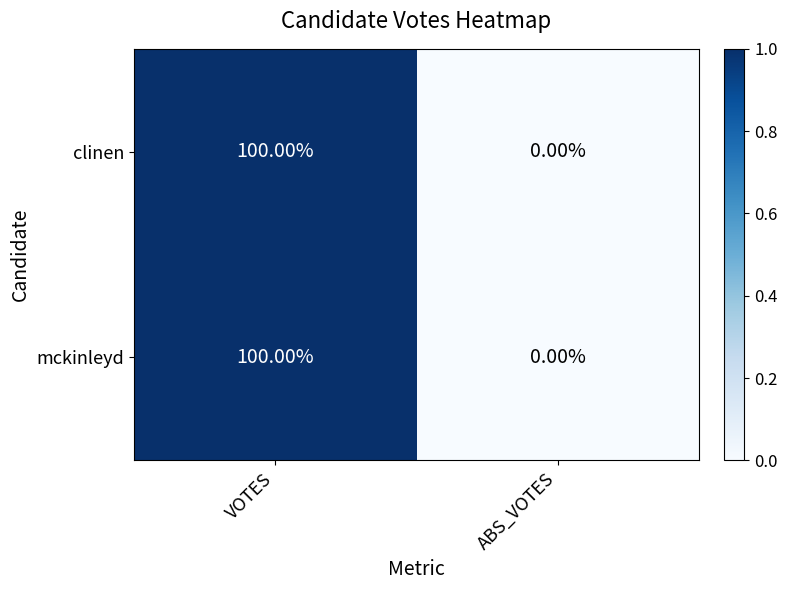

At which category is the sum across all series the highest?

VOTES